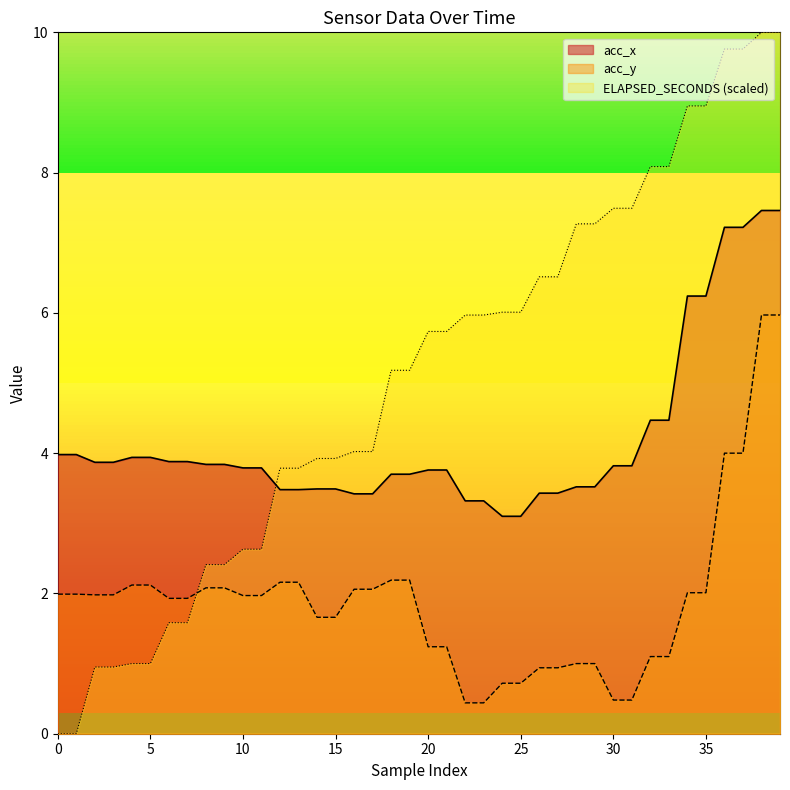

Which category has the lowest value in the acc_x series?

24